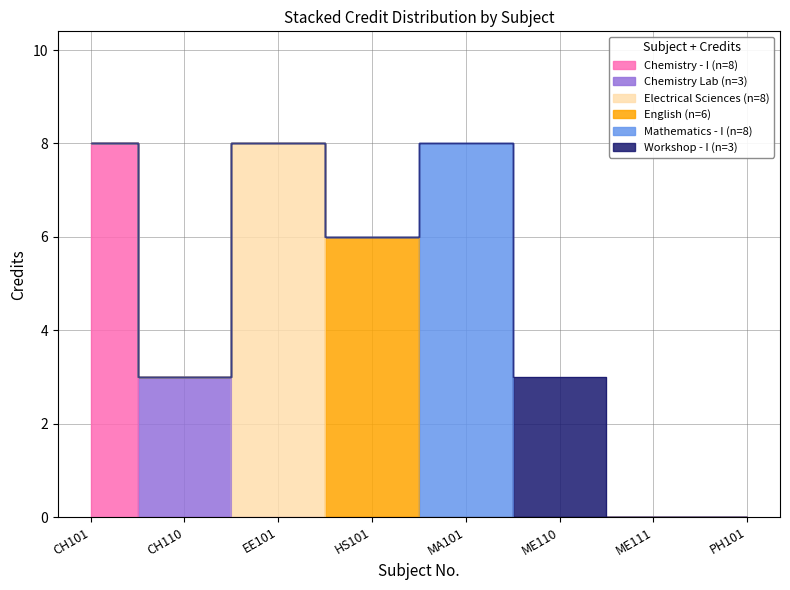

At which category does the data reach its first local valley?

CH110